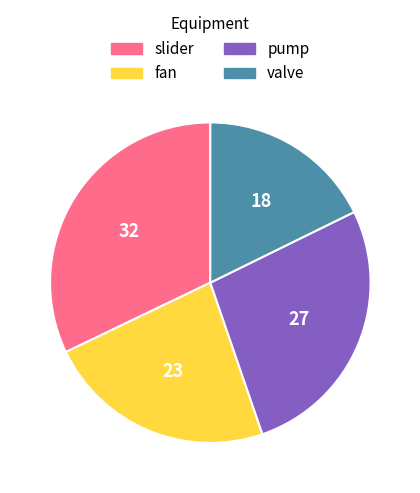

Is it true that fan is 9% of the pie?

False